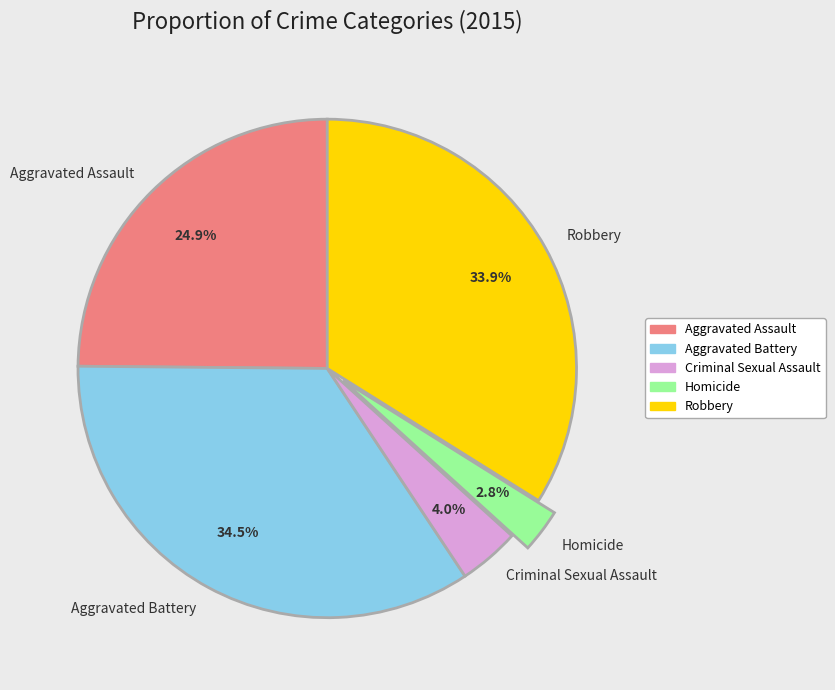

Count the number of slices in the pie.

5